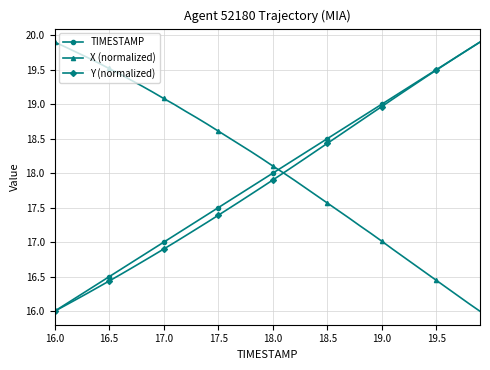

What is the minimum value for Y (normalized)?

16.0